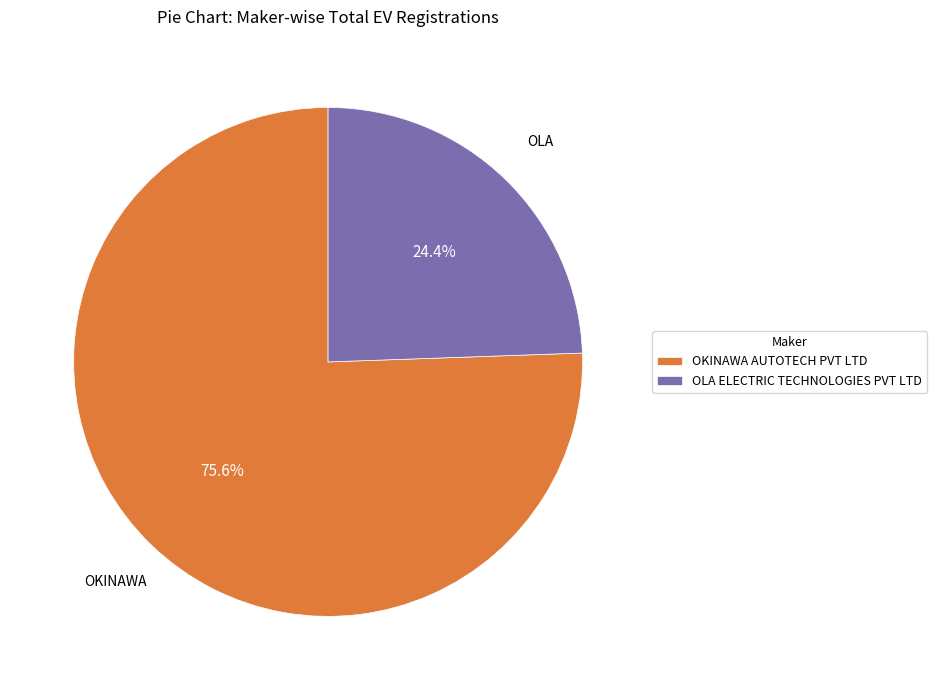

Does any single category account for the majority?

Yes